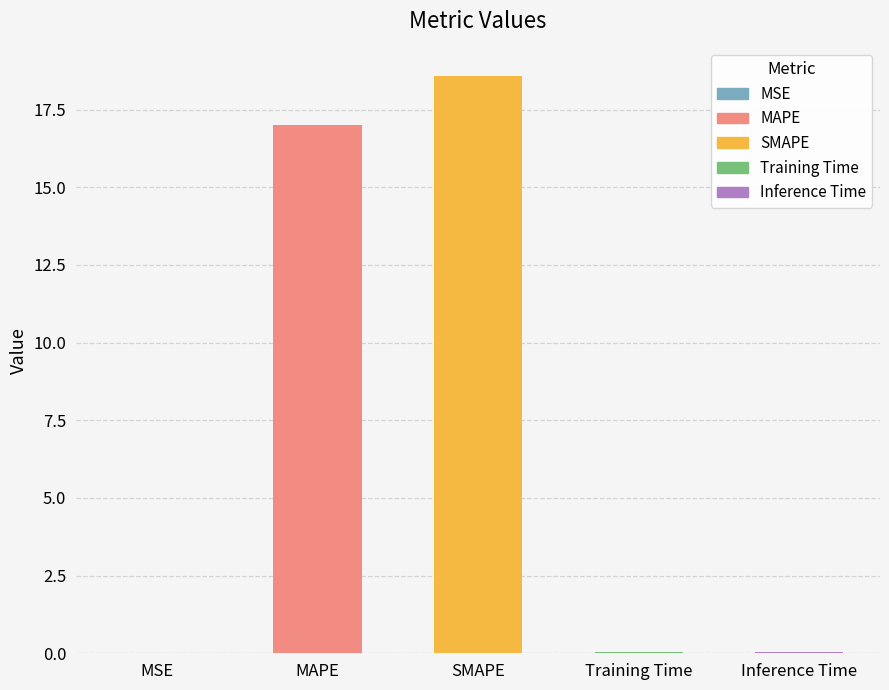

Read the value at MAPE.

17.0